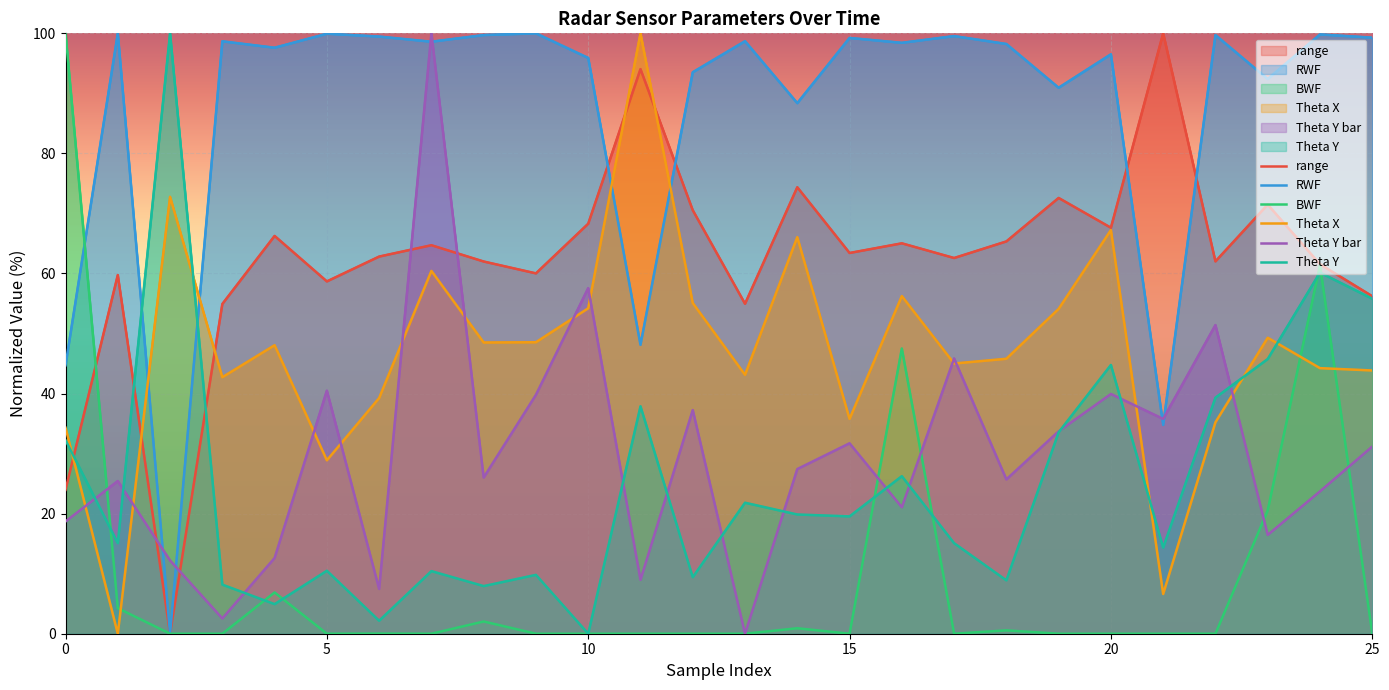

What are all the series names shown in the legend?

range, RWF, BWF, Theta X, Theta Y bar, Theta Y